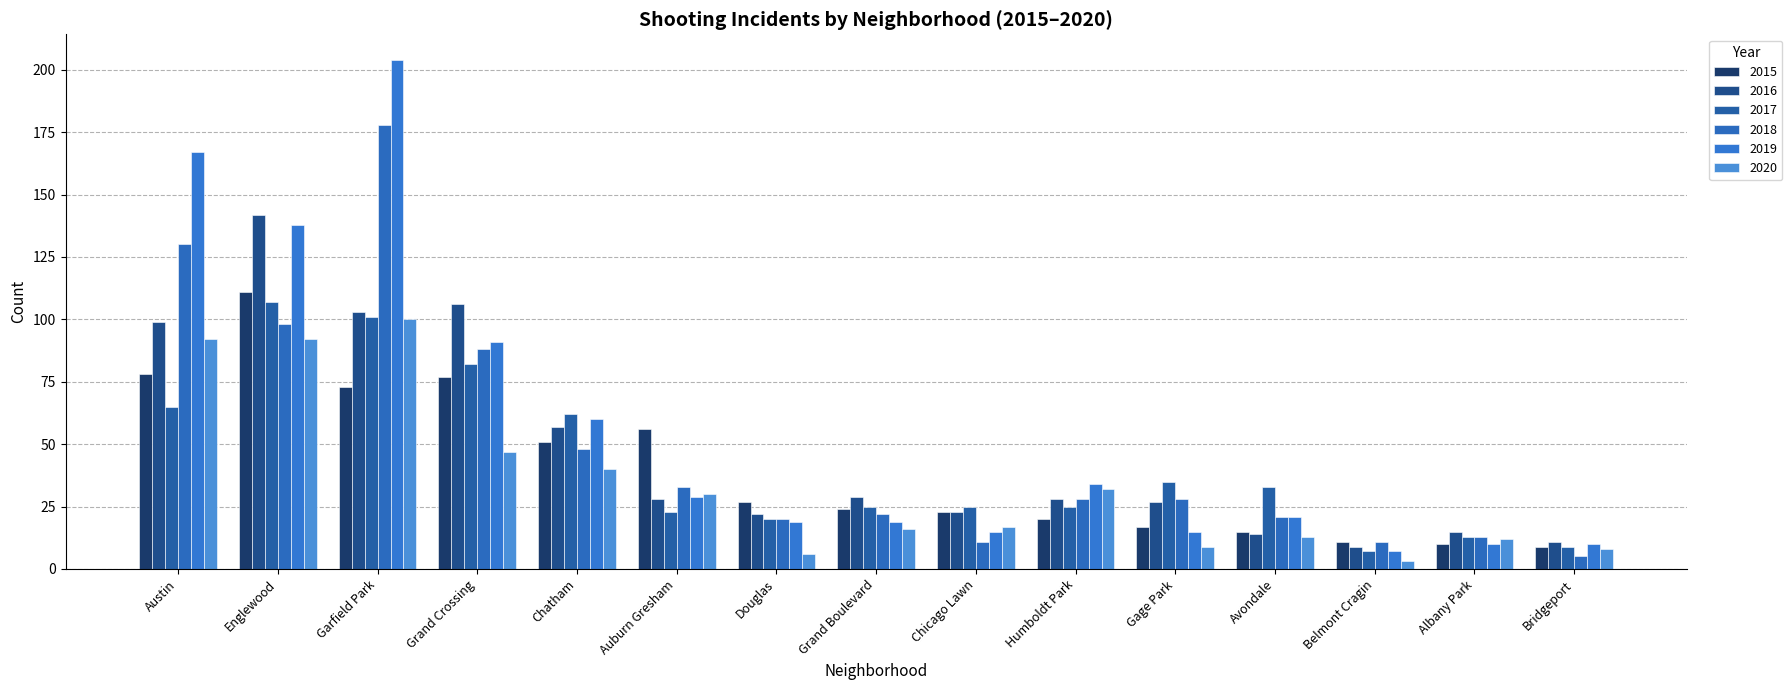

Which series has the largest range (max minus min)?

2019